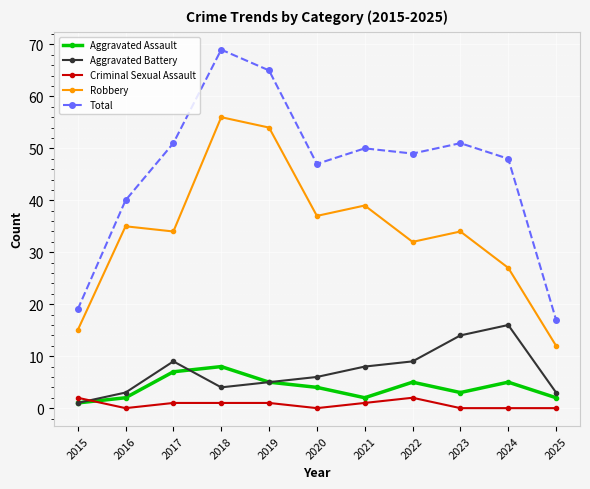

True or false: Aggravated Assault and Total intersect in this chart.

False